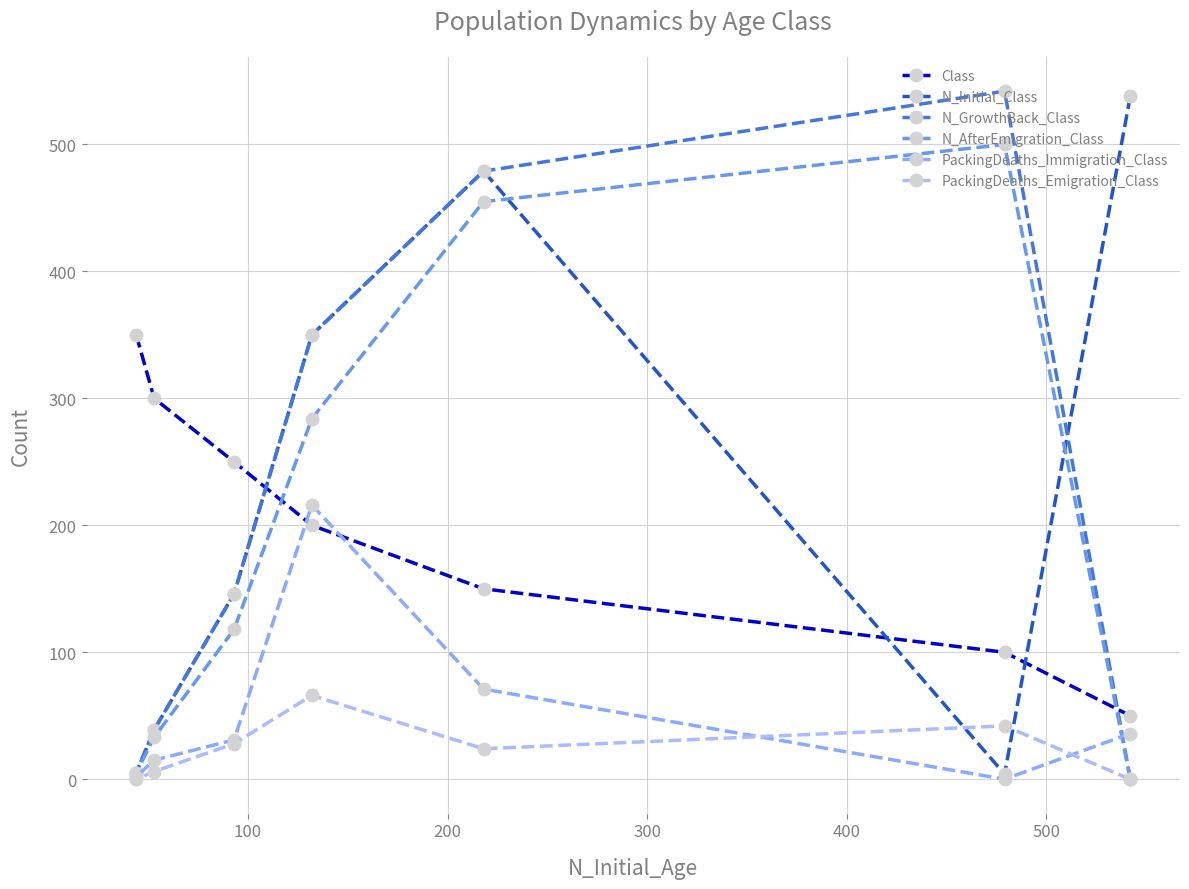

How many data points does each series have?

7